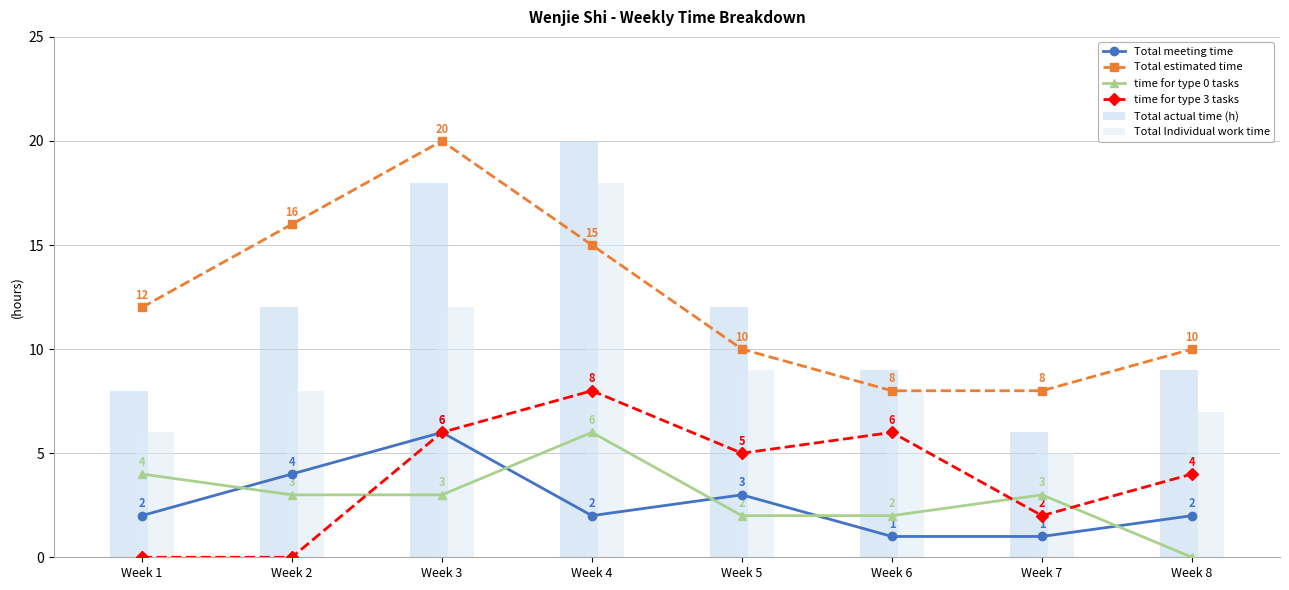

Reading right to left, what are all the values shown in this chart?

Total meeting time: Week 8=2	Week 7=1	Week 6=1	Week 5=3	Week 4=2	Week 3=6	Week 2=4	Week 1=2
Total estimated time: Week 8=10	Week 7=8	Week 6=8	Week 5=10	Week 4=15	Week 3=20	Week 2=16	Week 1=12
time for type 0 tasks: Week 8=0	Week 7=3	Week 6=2	Week 5=2	Week 4=6	Week 3=3	Week 2=3	Week 1=4
time for type 3 tasks: Week 8=4	Week 7=2	Week 6=6	Week 5=5	Week 4=8	Week 3=6	Week 2=0	Week 1=0
Total actual time (h): Week 8=9	Week 7=6	Week 6=9	Week 5=12	Week 4=20	Week 3=18	Week 2=12	Week 1=8
Total Individual work time: Week 8=7	Week 7=5	Week 6=8	Week 5=9	Week 4=18	Week 3=12	Week 2=8	Week 1=6